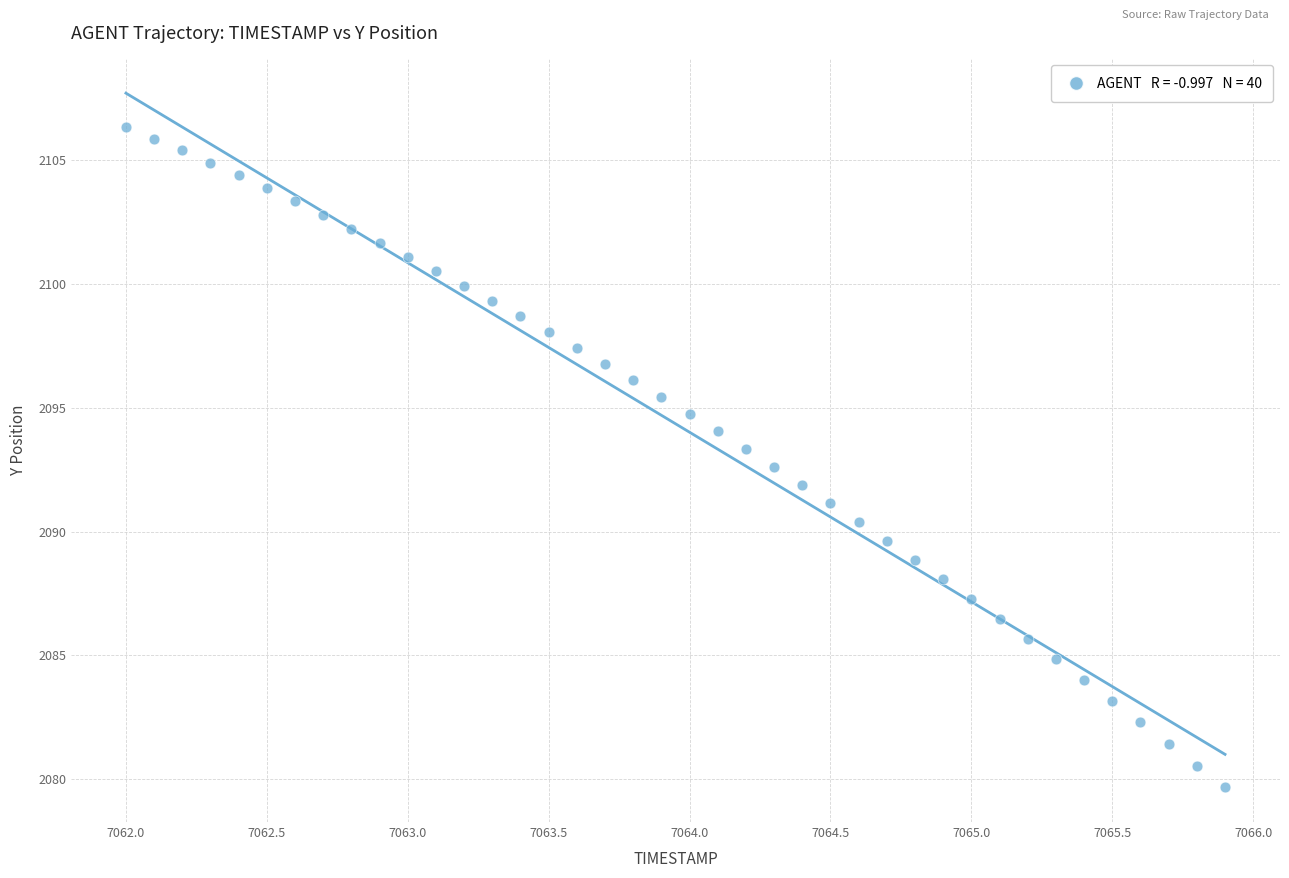

What is the range of X values (max minus min)?

3.9